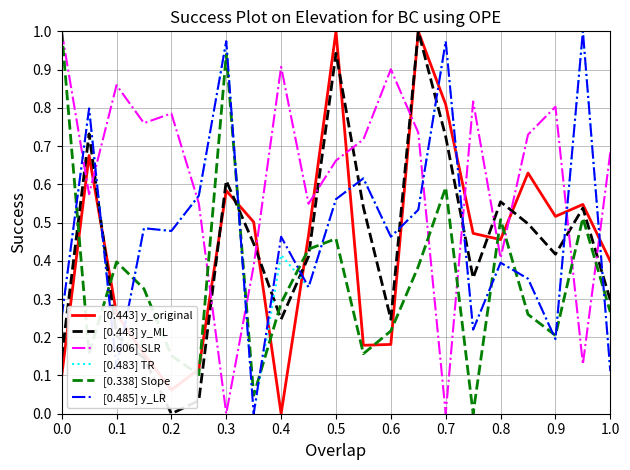

How many values in the [0.338] Slope series exceed 0?

20